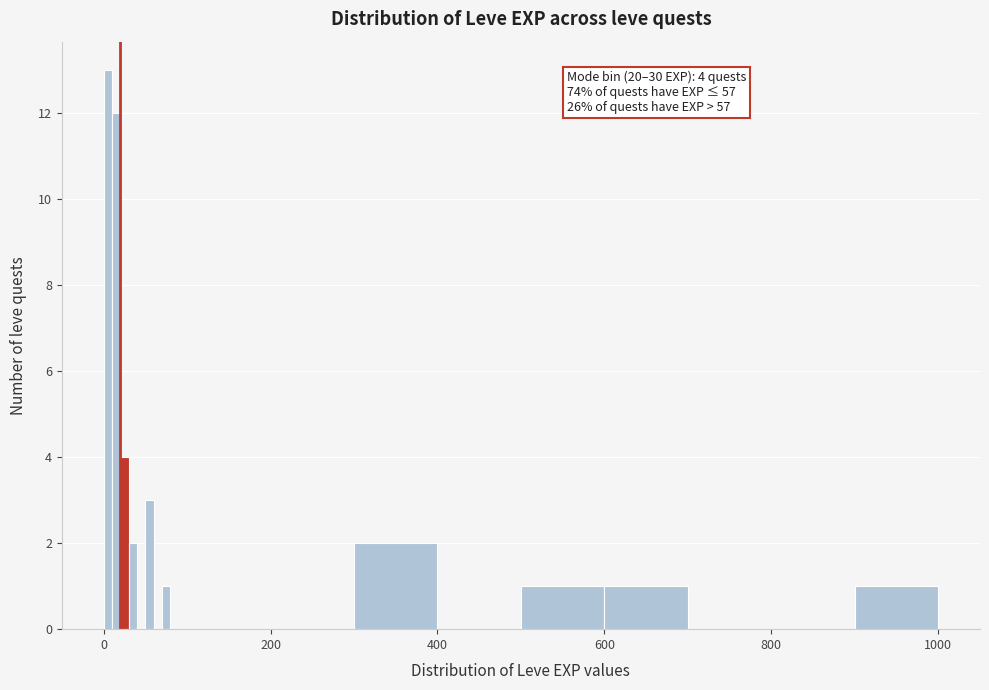

Read against the x-axis, roughly where is the centre of the tallest bar?

0